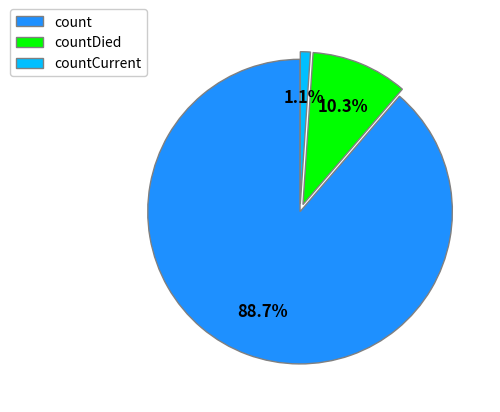

How much of the chart is everything except countDied?

89.7%